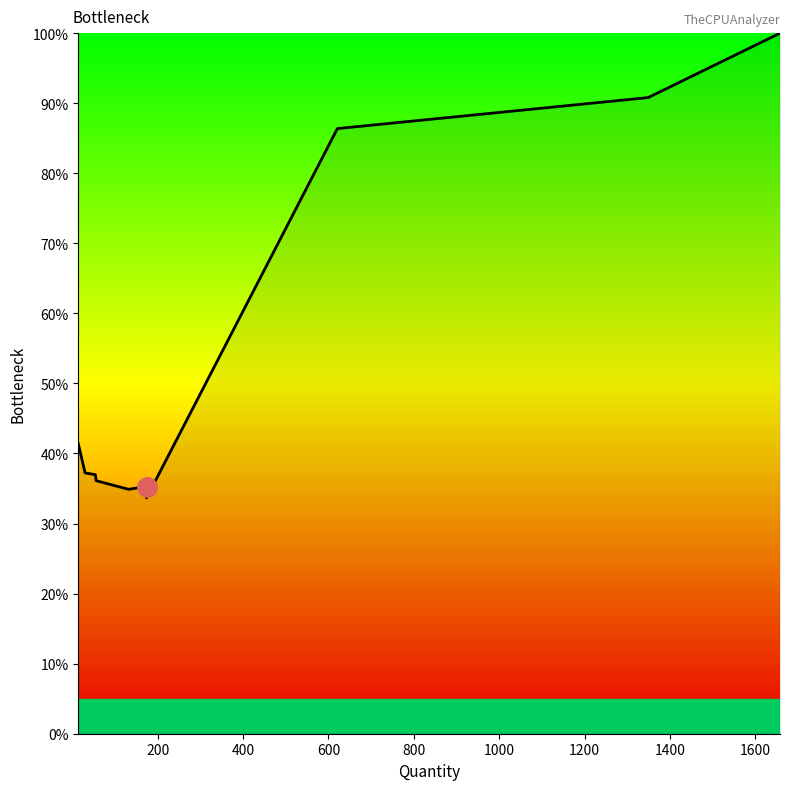

What is the minimum value shown in the chart?

33.7